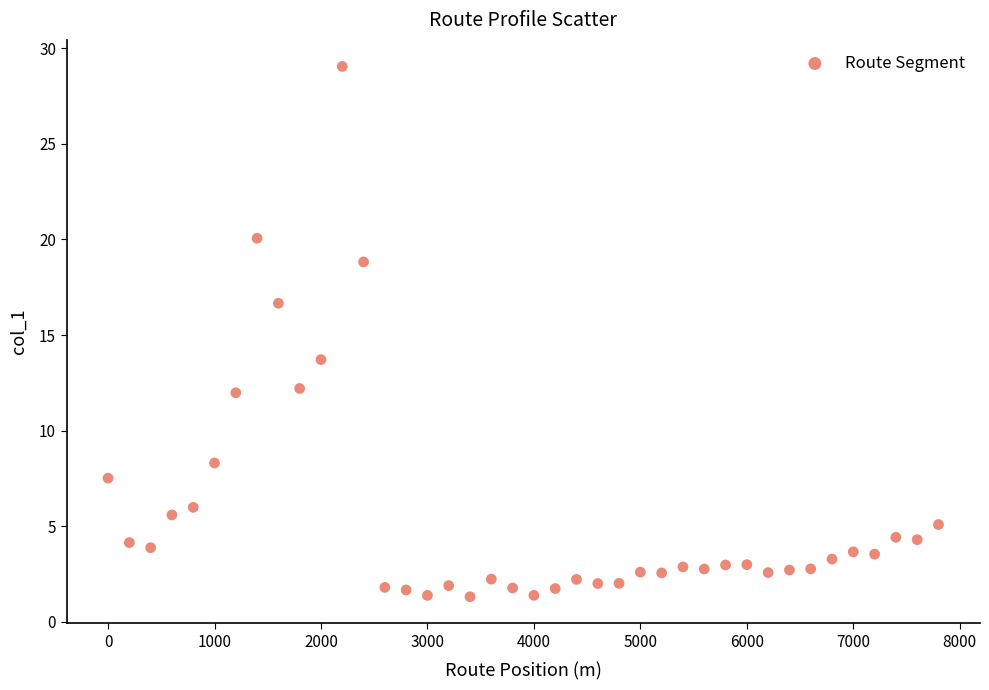

What Y value in the scatter plot is closest to 15?

13.7